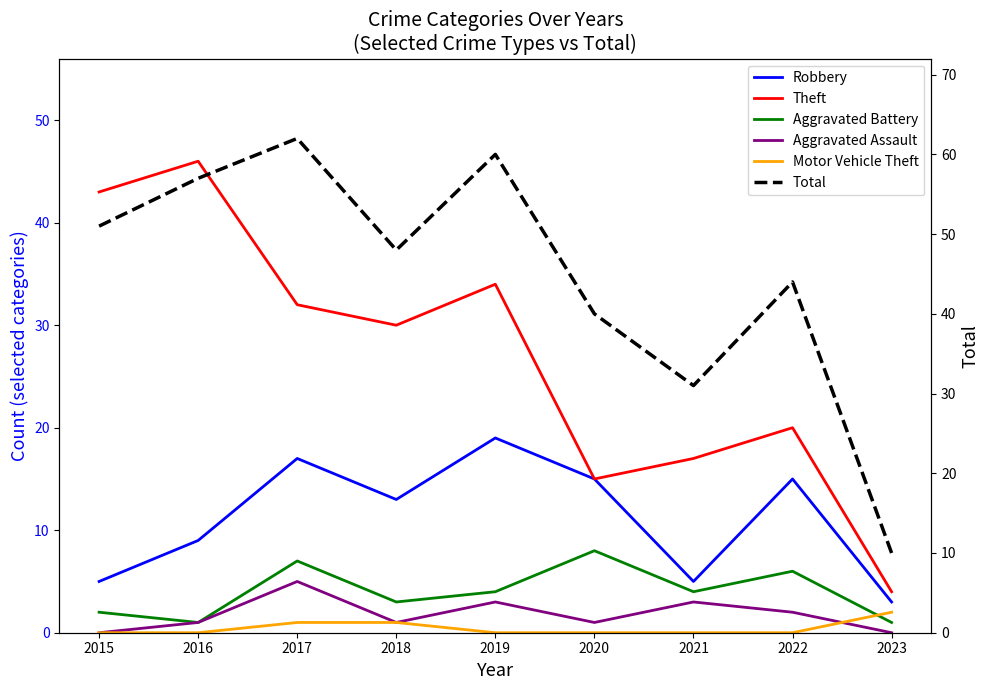

Read the Total value at 2017, to the nearest 10.

60